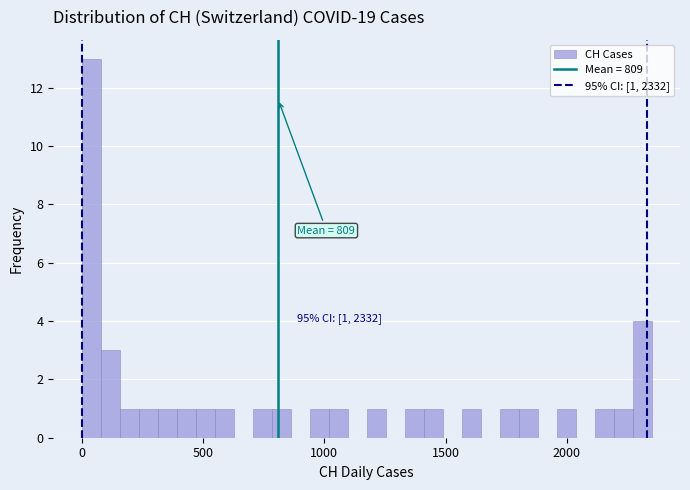

Read against the x-axis, roughly where is the centre of the tallest bar?

50